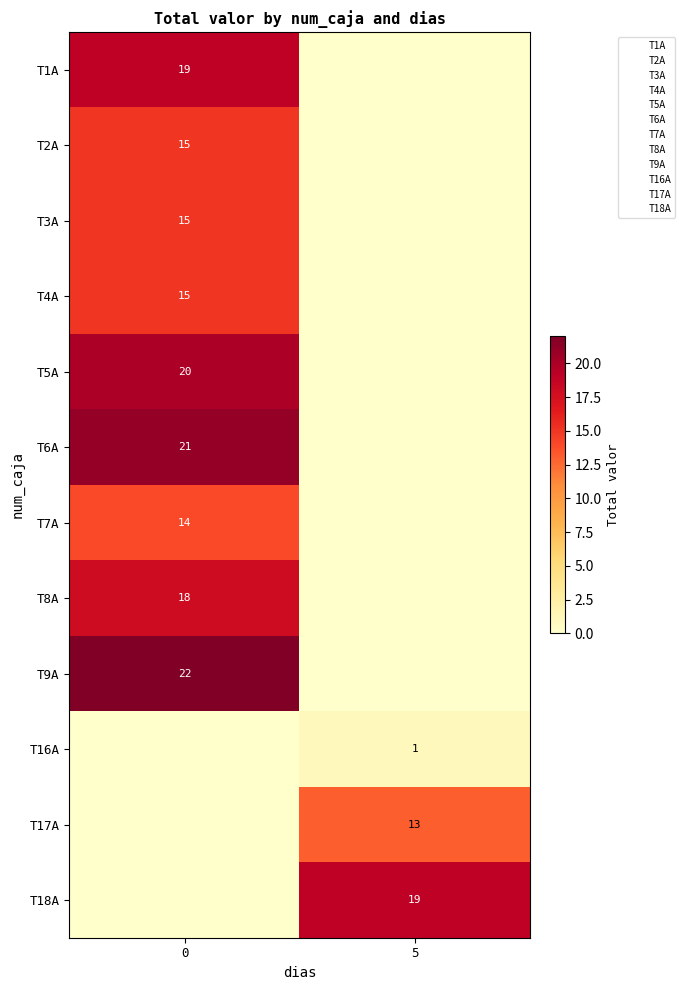

Read the T4A value at 0, to the nearest 5.

15